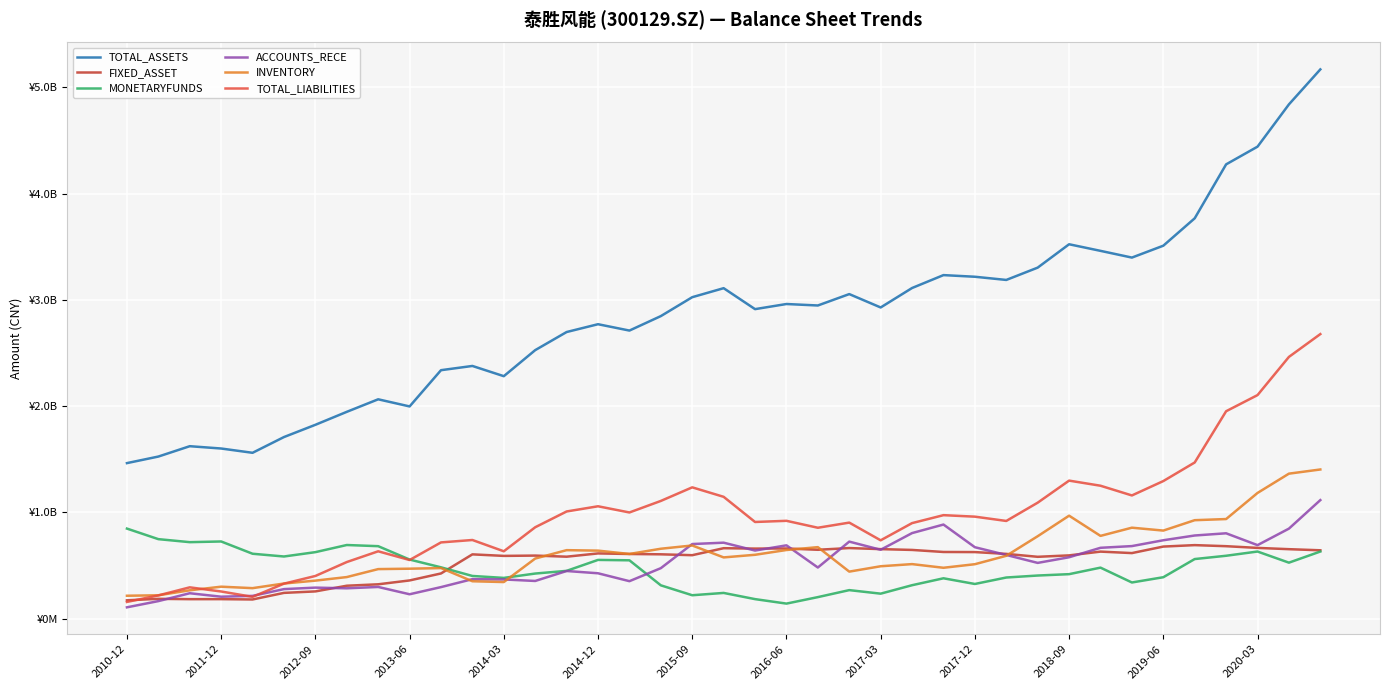

Does the chart display data point markers on the line(s)?

No